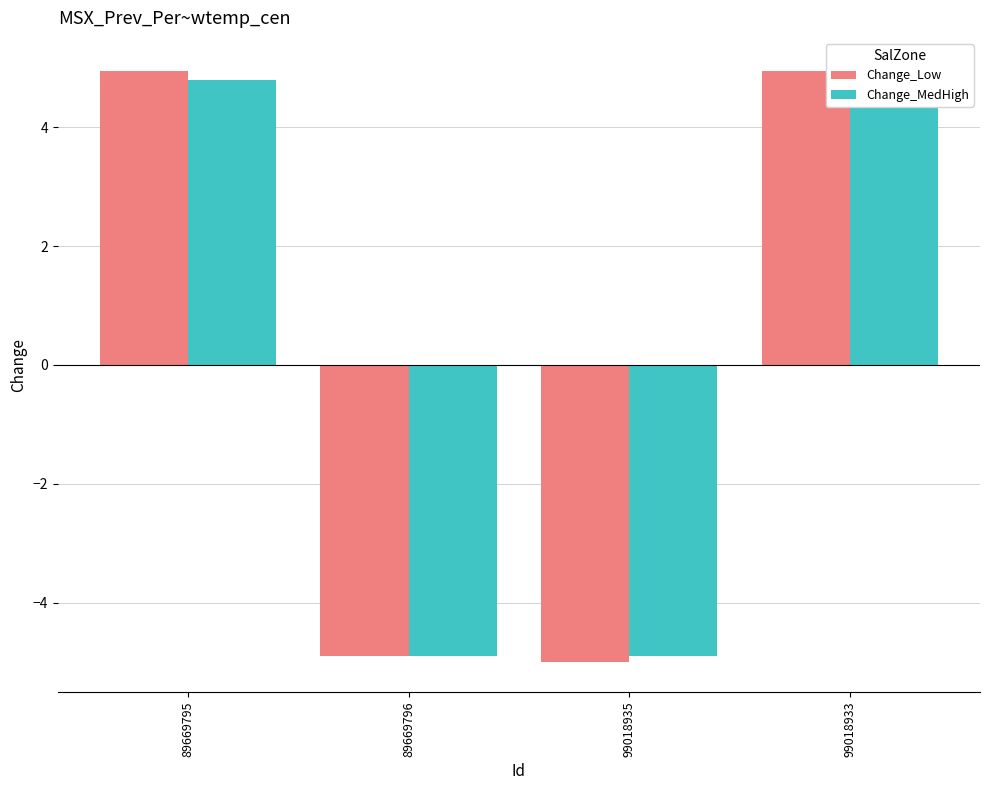

What is the label of the 3rd bar from the left?

99018935